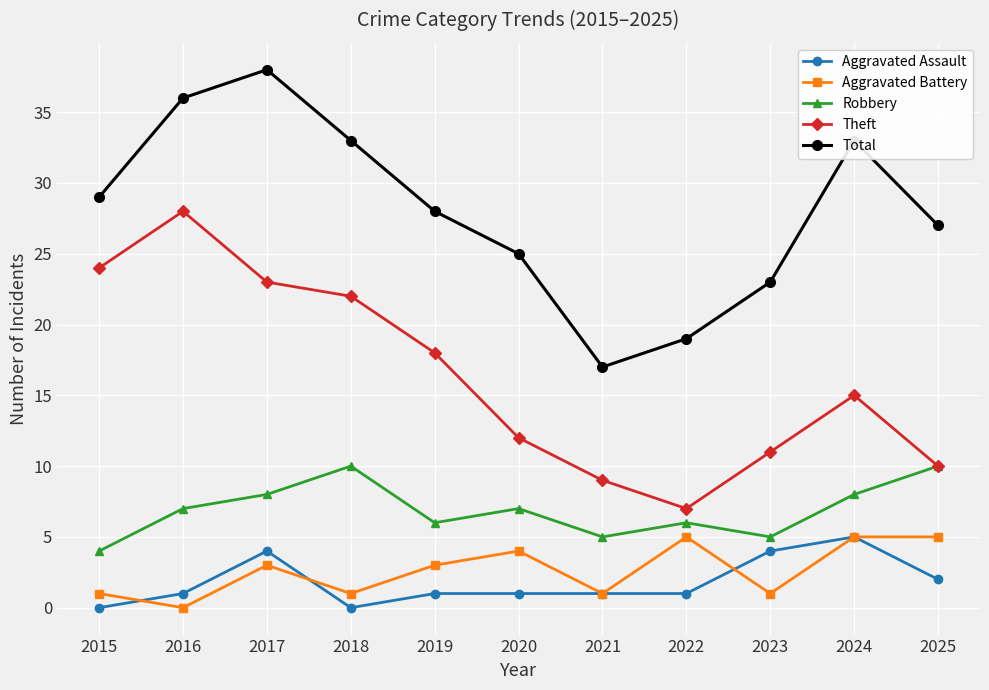

At which category does Total reach its first local peak?

2017